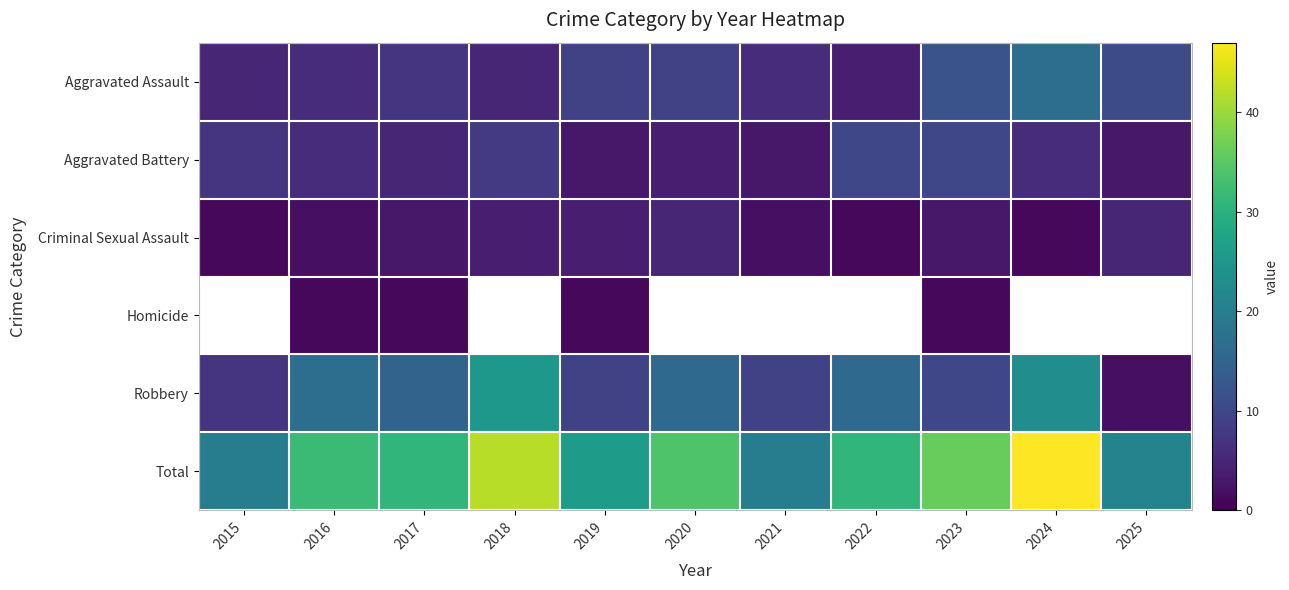

The Criminal Sexual Assault series shows 1.0 at 2015. True or false?

True